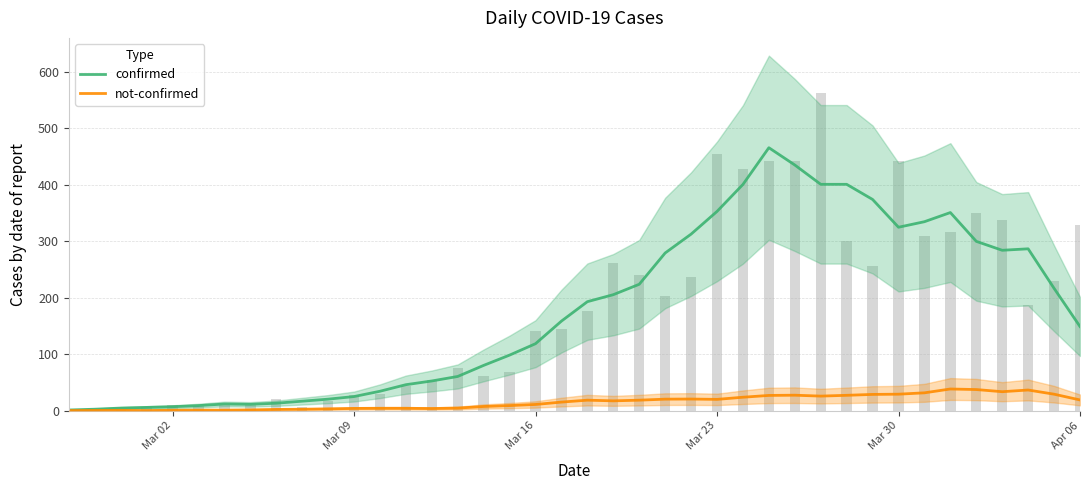

List the series in order of their overall mean, highest first.

confirmed, not-confirmed